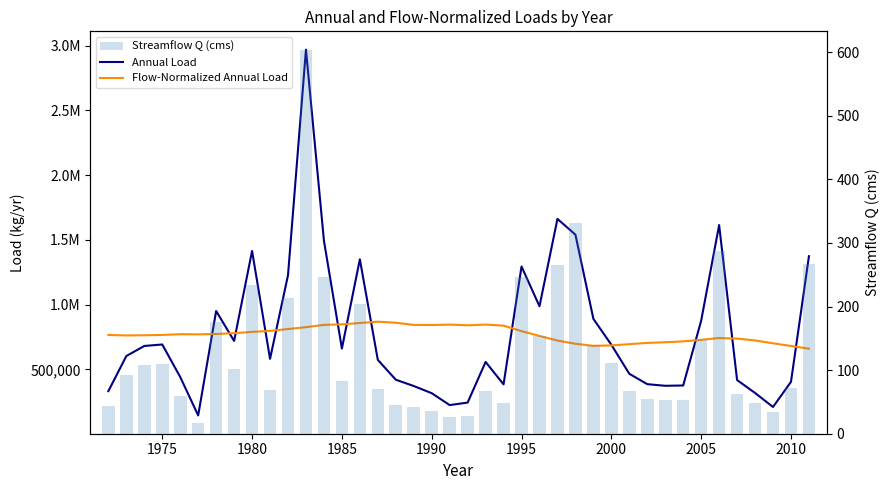

The Streamflow Q (cms) series shows 476.0 at 34. True or false?

False